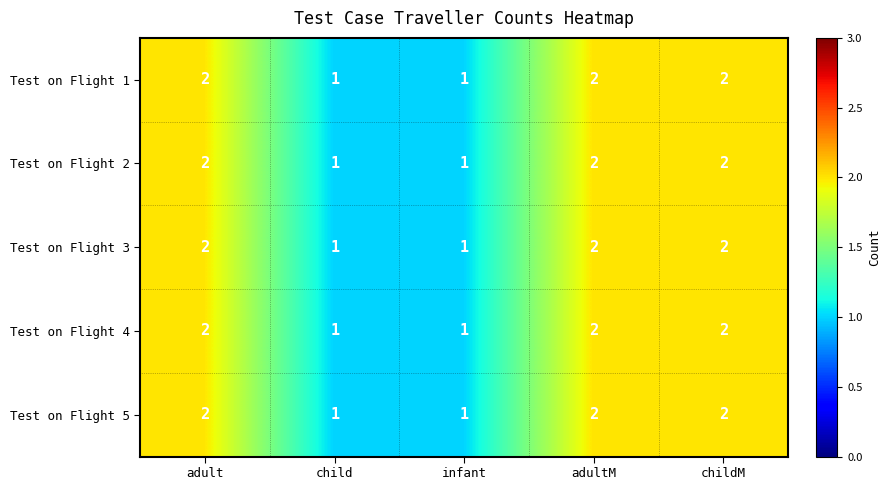

True or false: Test on Flight 5 has a value of 2 at childM.

True